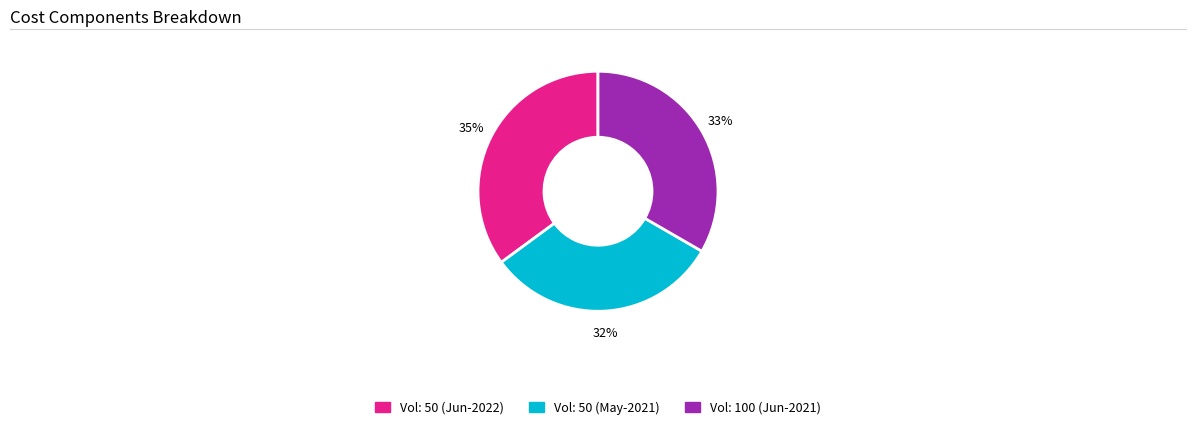

Count the number of slices in the pie.

3